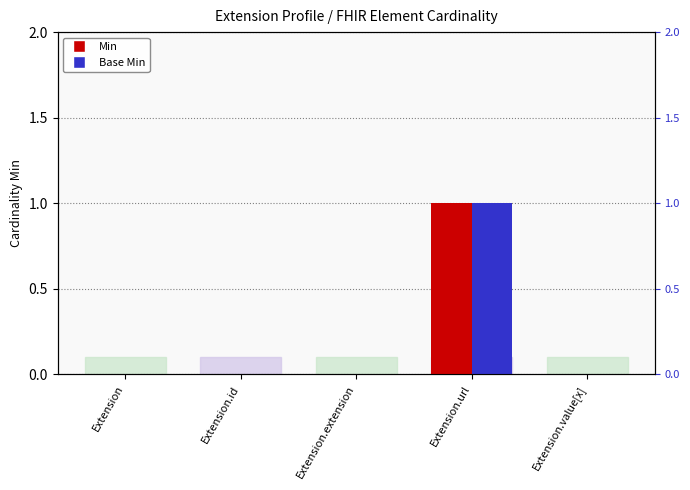

Is it true that Base Min equals 0 at Extension.id?

True